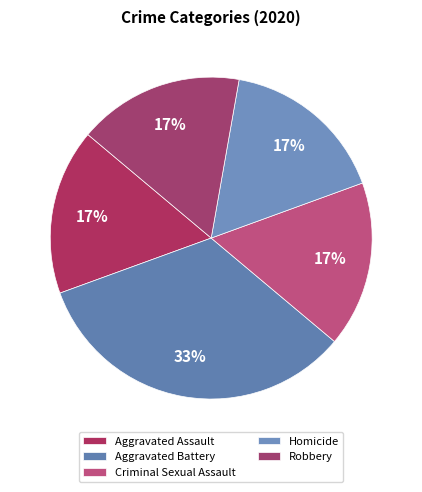

How many slices are in this pie chart?

5